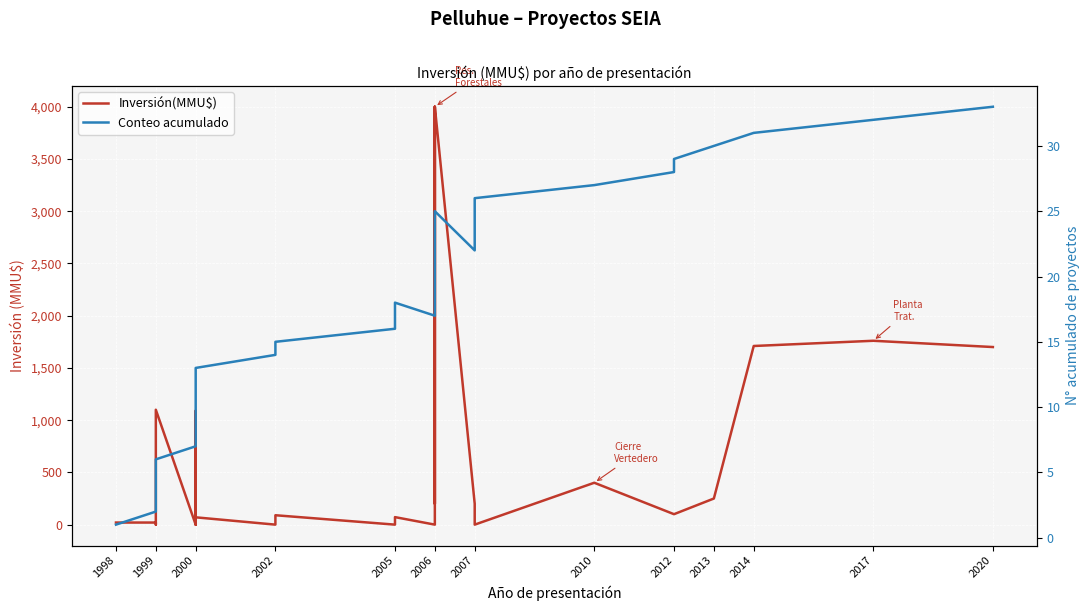

How many lines are shown in the chart?

2